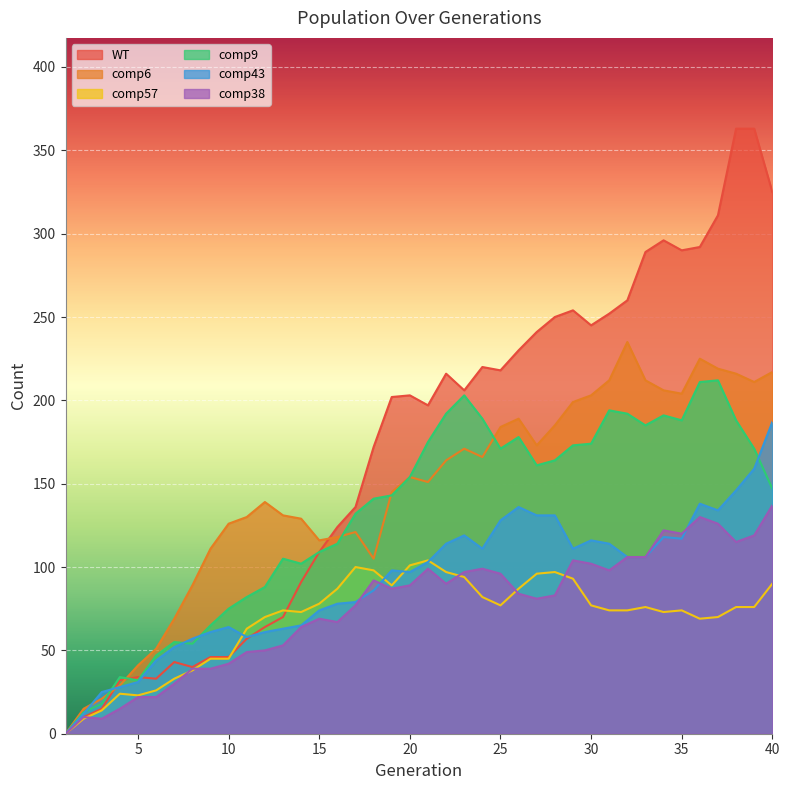

In comp9, how many points are higher than both neighbors (excluding endpoints)?

8